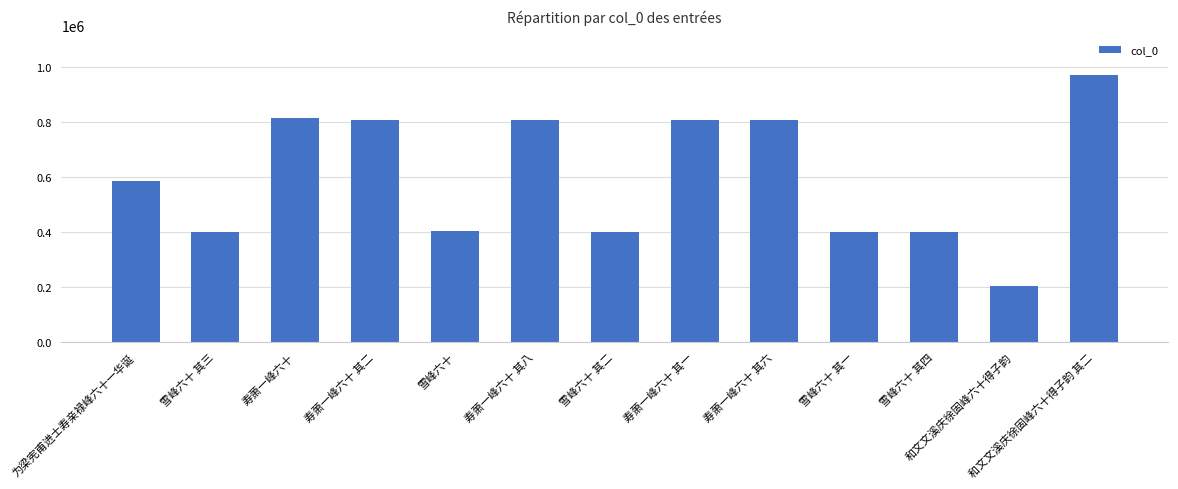

How many values are below 585781?

6